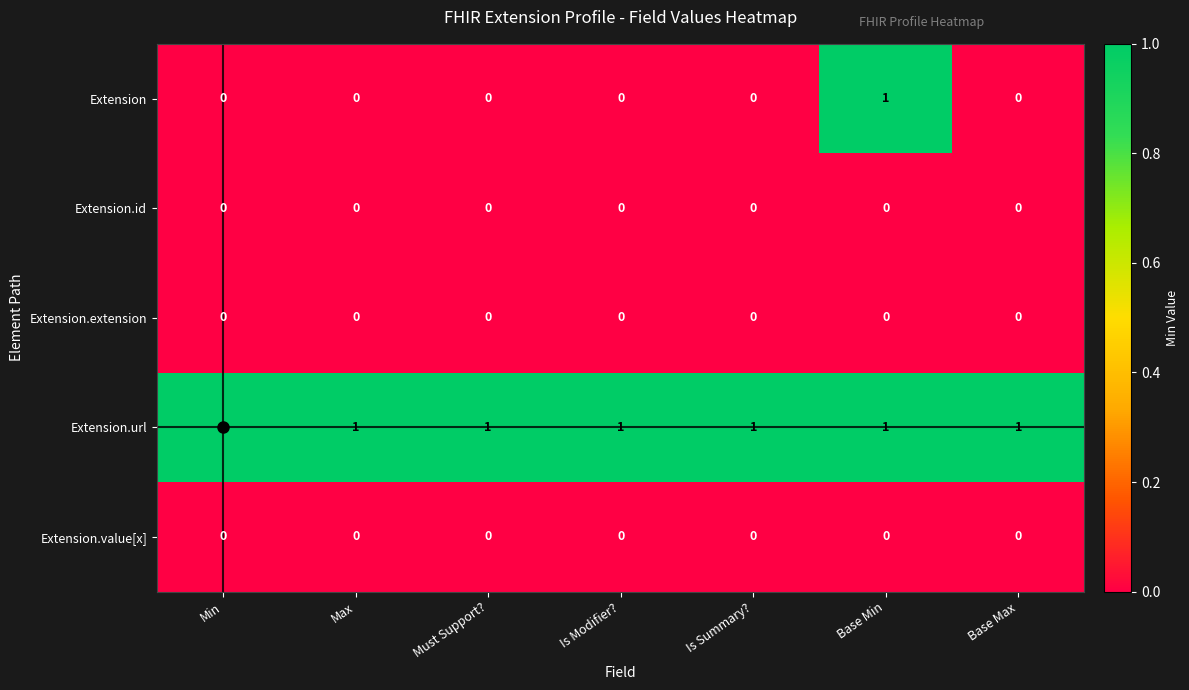

The value of Extension.url at Min is 1. True or false?

True